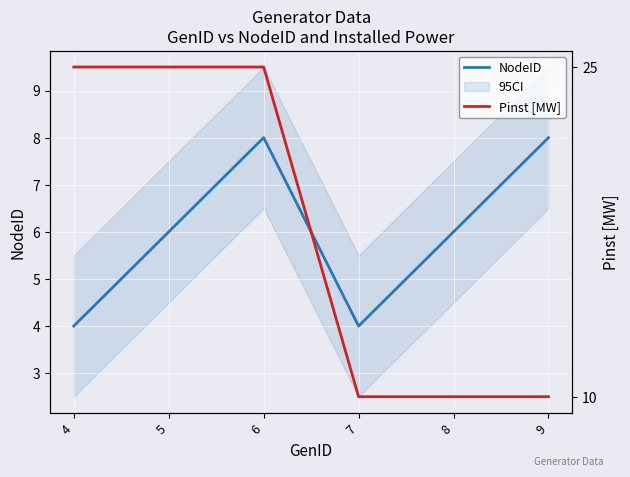

What is the smallest value displayed?

4